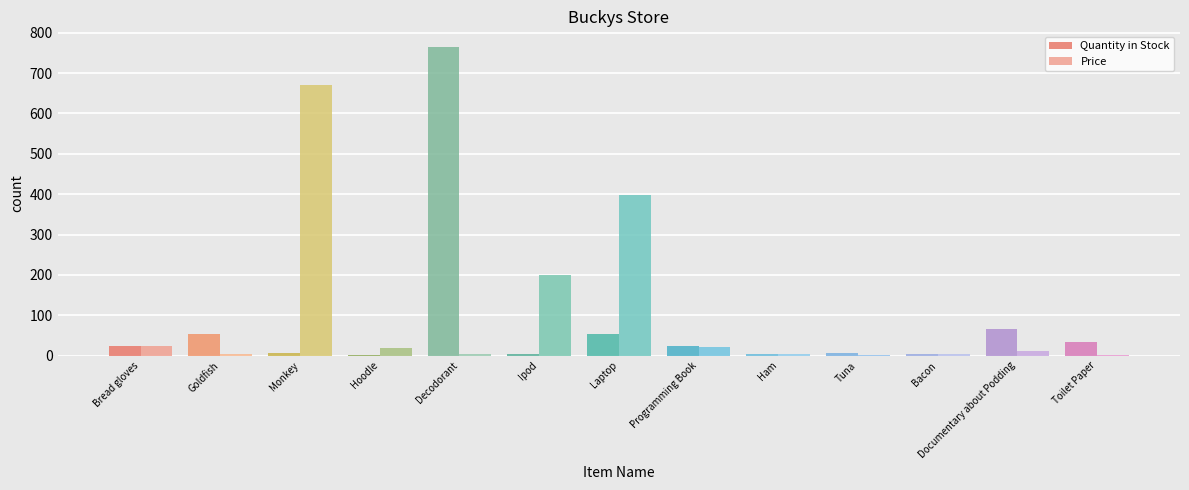

Which series changed the most between Decodorant and Toilet Paper?

Quantity in Stock